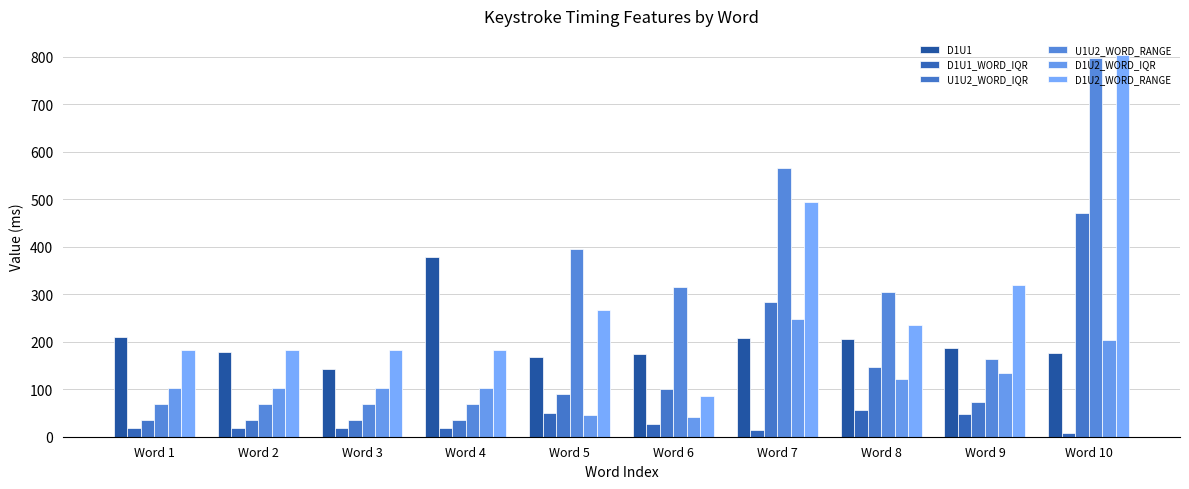

How many U1U2_WORD_RANGE values are between 69 and 396?

8